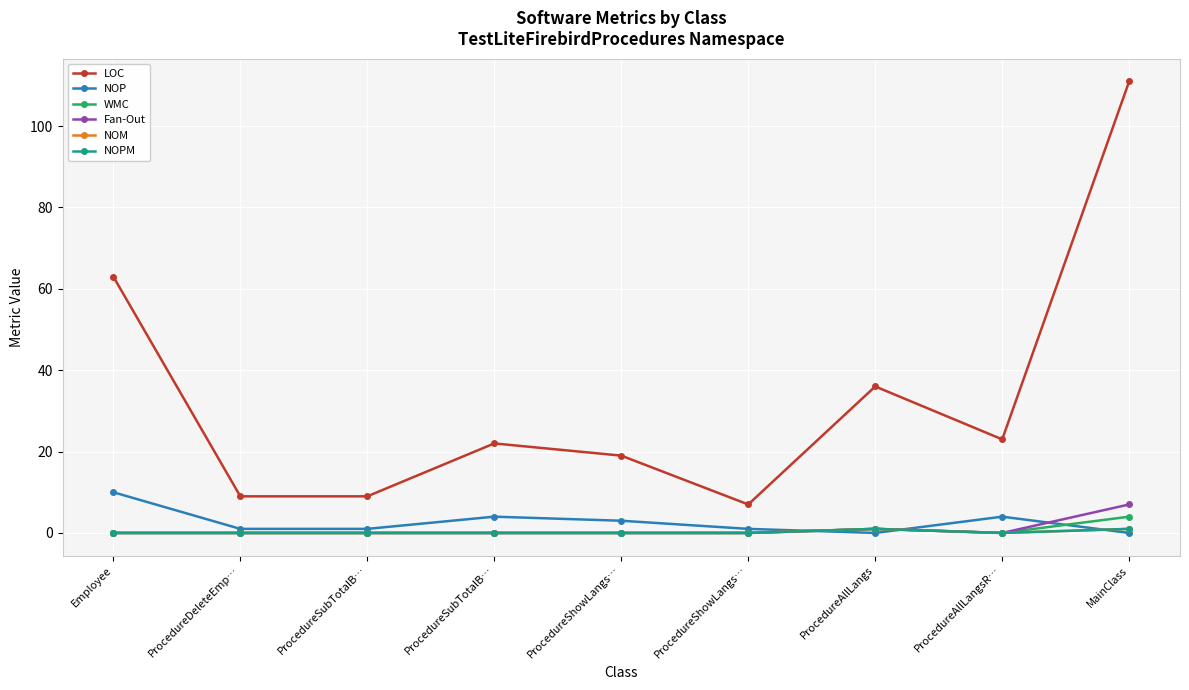

Is this an area chart (filled region under the line)?

No